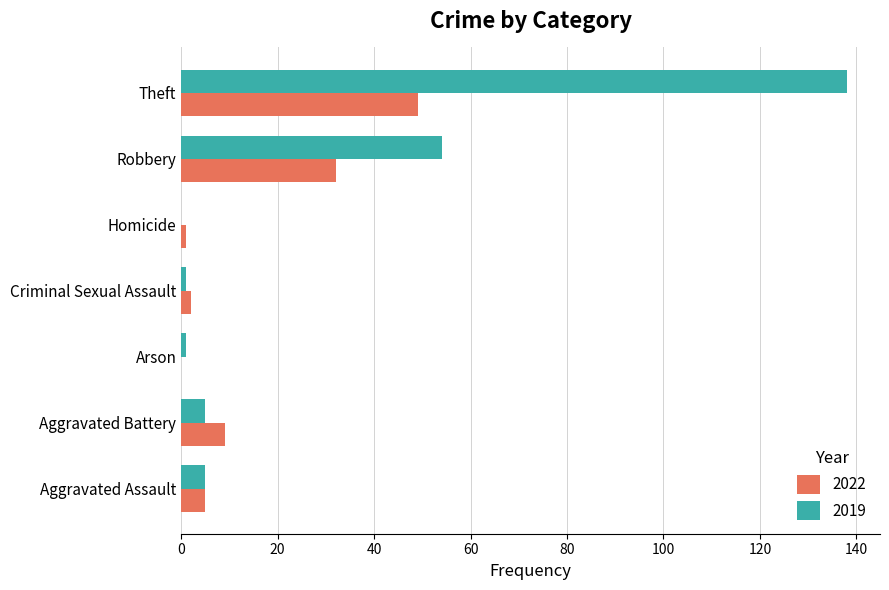

What is the sum of all 2019 values?

204